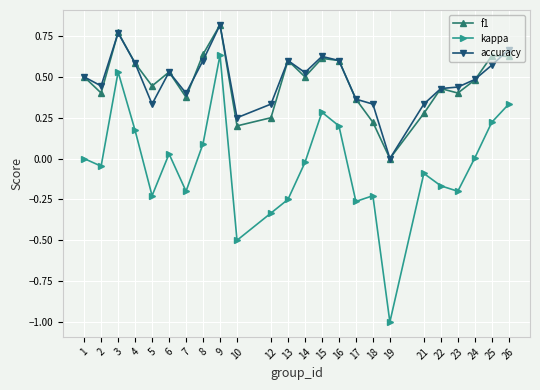

How many positive values does the f1 series have?

23